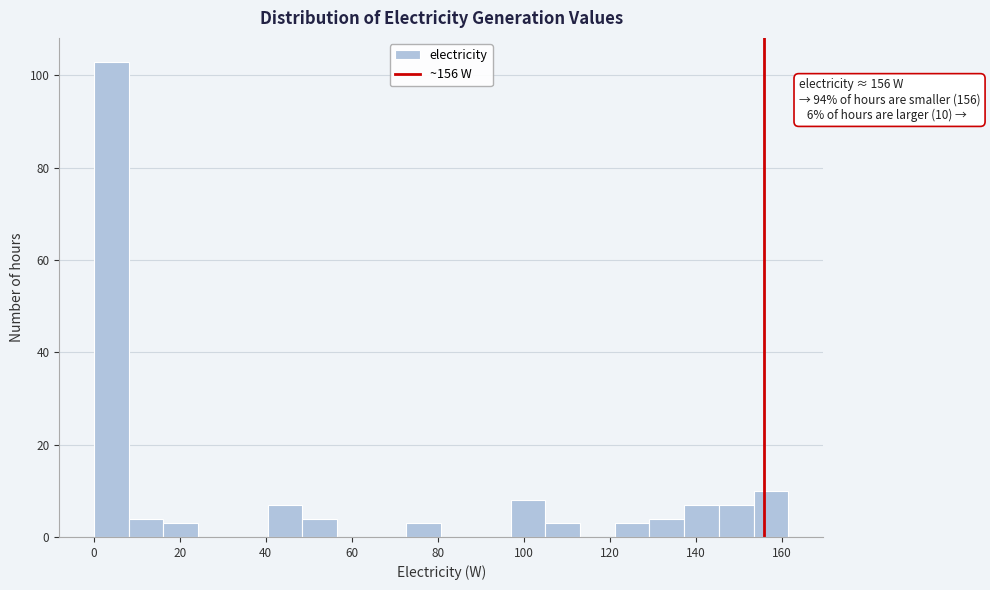

Over which range of the x-axis is the bar tallest?

0 to 8